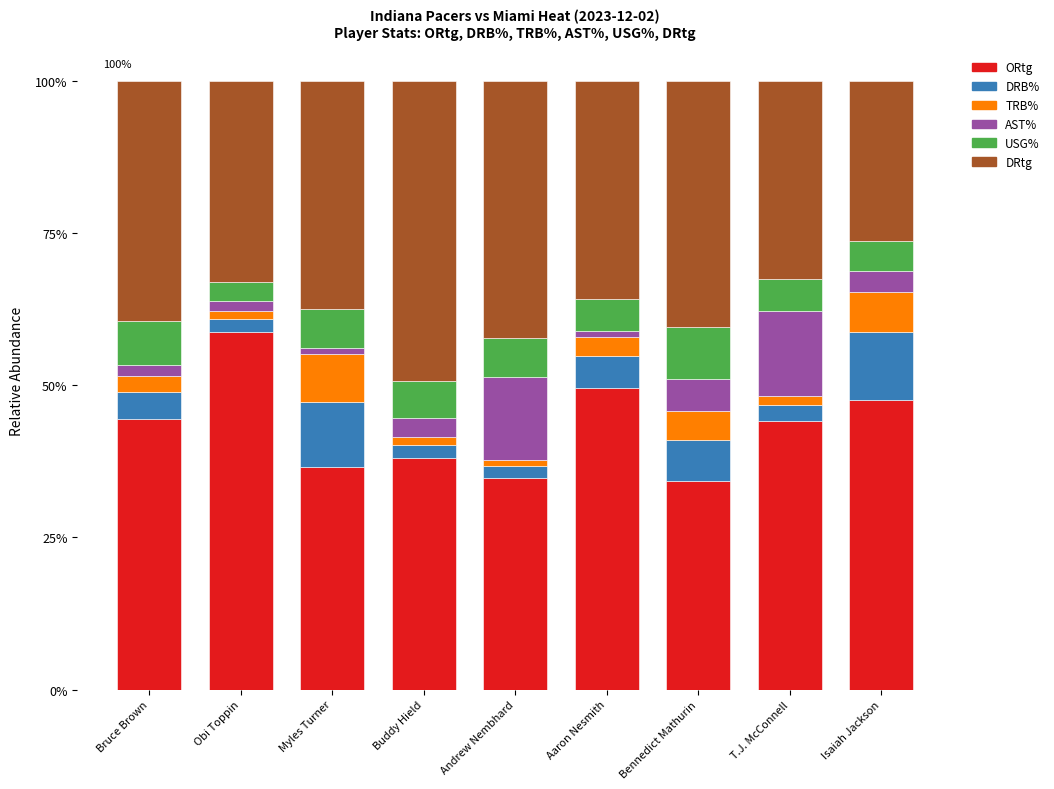

What is the total value across all series at Isaiah Jackson?

100.0